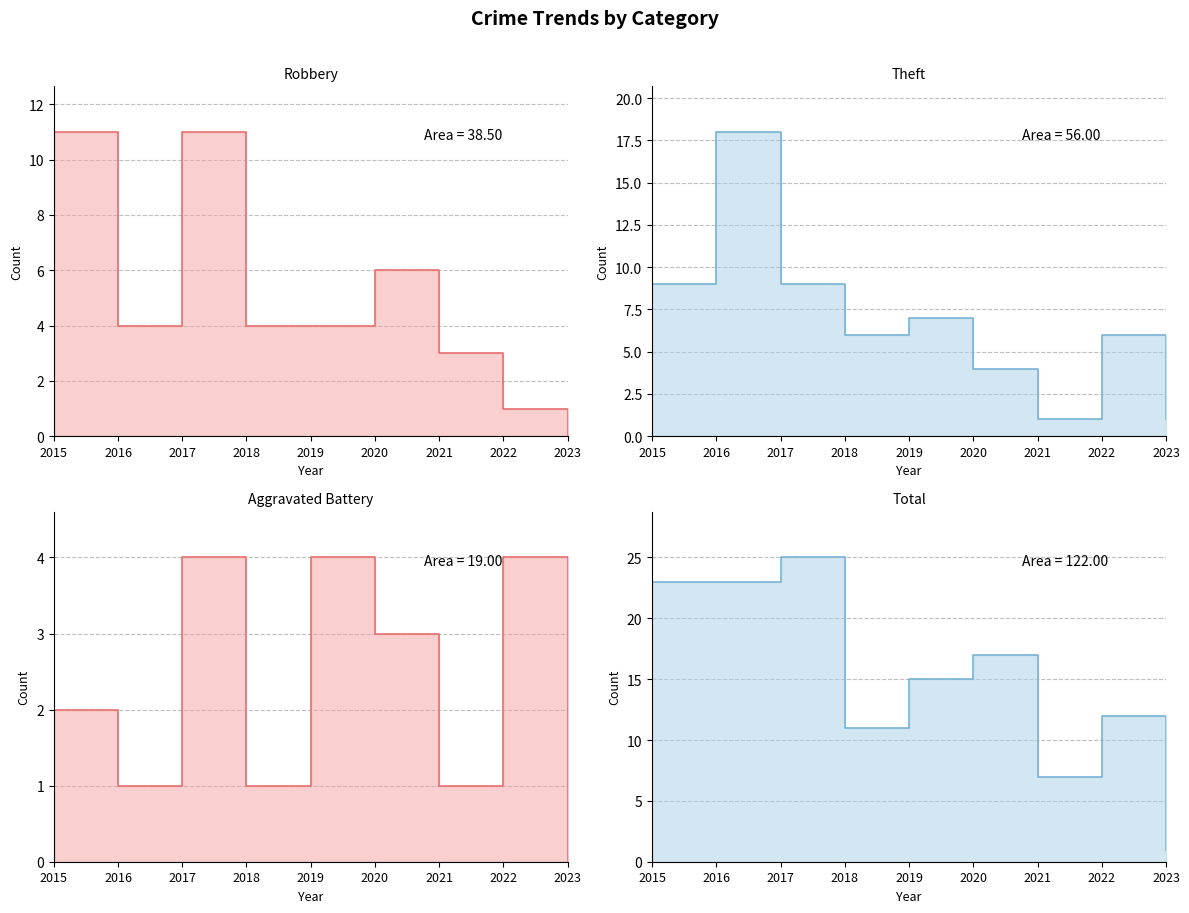

True or false: Aggravated Battery line has a value of 1 at 2018.

True